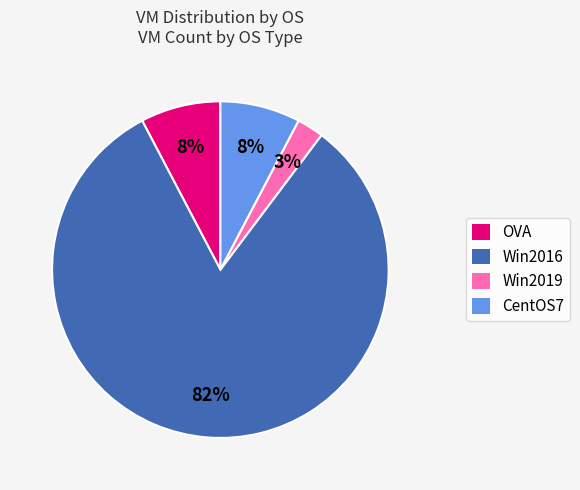

Is there any slice that represents more than half of the pie?

Yes